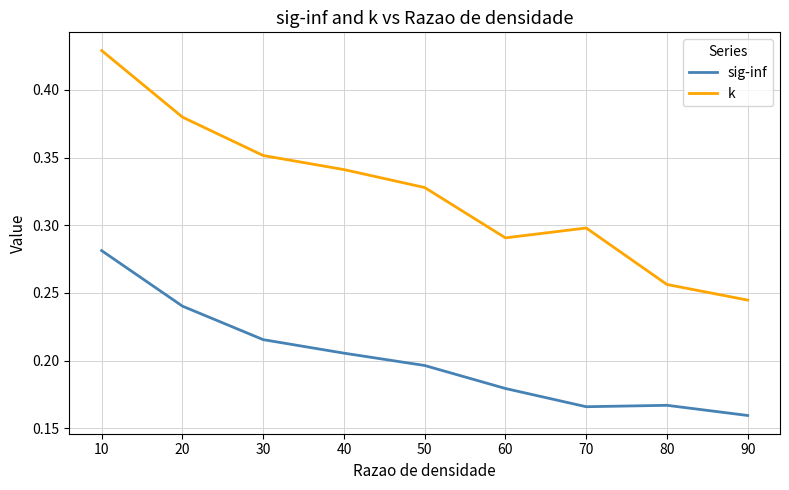

Which series changed the most between 10 and 40?

k